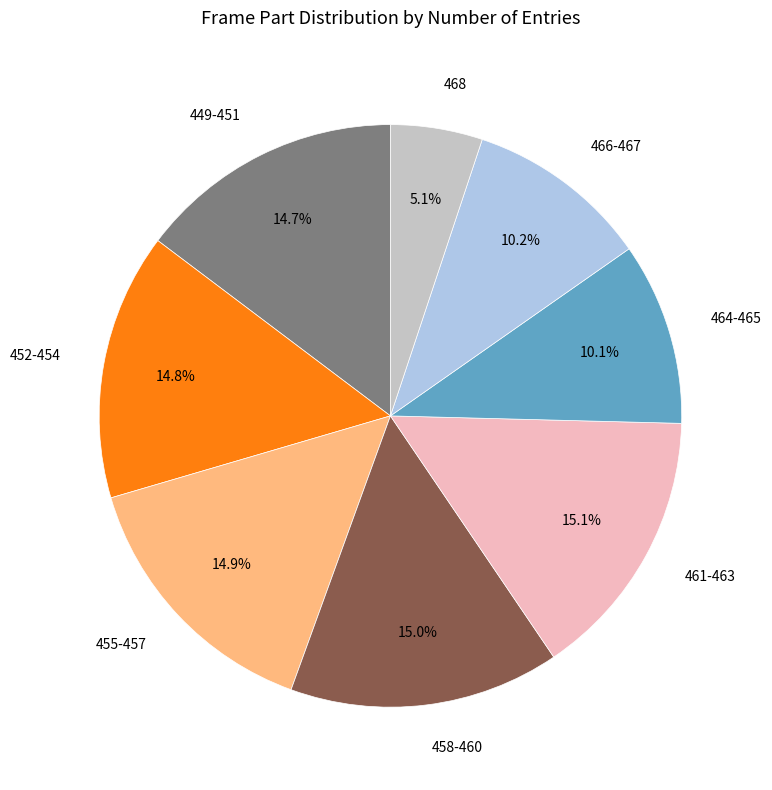

How many slices are in this pie chart?

8